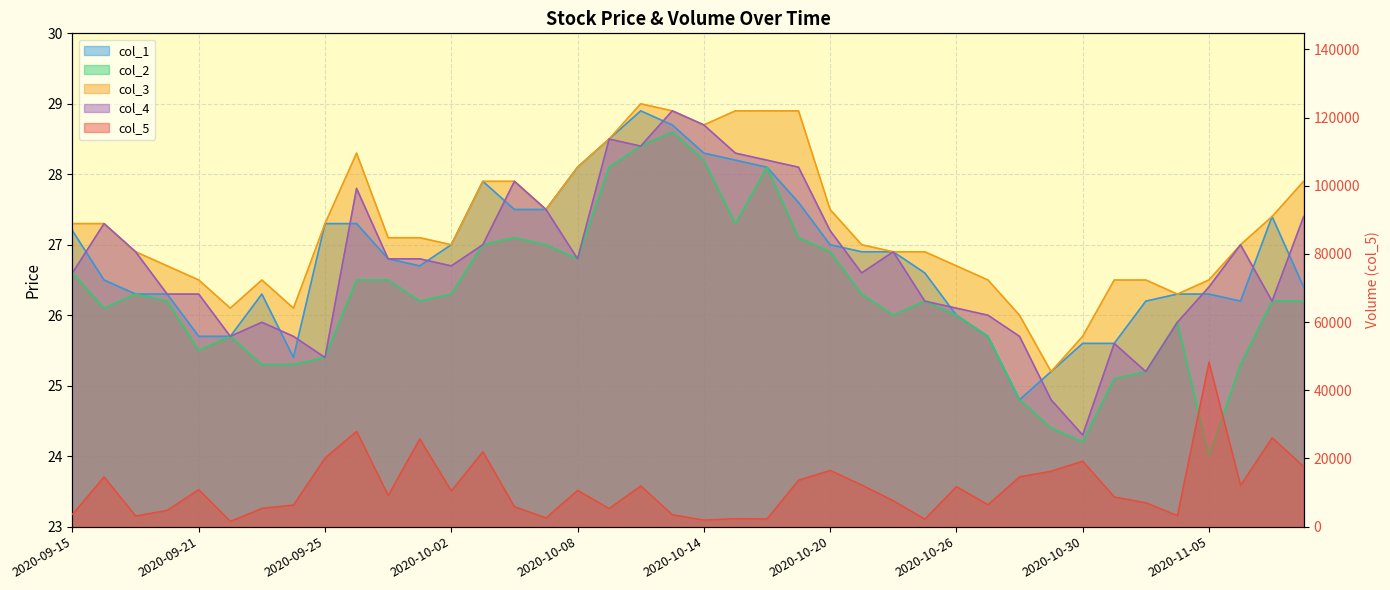

Reading left to right, what are all the values shown in this chart?

col_5: 3621.0	14603.0	3122.0	4799.0	10878.0	1553.0	5386.0	6355.0	20137.0	27985.0	9154.0	25747.0	10491.0	21978.0	5852.0	2582.0	10644.0	5321.0	11943.0	3530.0	1931.0	2354.0	2272.0	13636.0	16516.0	12233.0	7612.0	2200.0	11758.0	6426.0	14625.0	16278.0	19210.0	8725.0	7006.0	3255.0	48231.0	12119.0	26066.0	17662.0
col_2: 26.6	26.1	26.3	26.2	25.5	25.7	25.3	25.3	25.4	26.5	26.5	26.2	26.3	27.0	27.1	27.0	26.8	28.1	28.4	28.6	28.2	27.3	28.1	27.1	26.9	26.3	26.0	26.2	26.0	25.7	24.8	24.4	24.2	25.1	25.2	25.9	24.0	25.3	26.2	26.2
col_3: 27.3	27.3	26.9	26.7	26.5	26.1	26.5	26.1	27.3	28.3	27.1	27.1	27.0	27.9	27.9	27.5	28.1	28.5	29.0	28.9	28.7	28.9	28.9	28.9	27.5	27.0	26.9	26.9	26.7	26.5	26.0	25.2	25.7	26.5	26.5	26.3	26.5	27.0	27.4	27.9
col_1: 27.2	26.5	26.3	26.3	25.7	25.7	26.3	25.4	27.3	27.3	26.8	26.7	27.0	27.9	27.5	27.5	28.1	28.5	28.9	28.7	28.3	28.2	28.1	27.6	27.0	26.9	26.9	26.6	26.0	25.7	24.8	25.2	25.6	25.6	26.2	26.3	26.3	26.2	27.4	26.4
col_4: 26.6	27.3	26.9	26.3	26.3	25.7	25.9	25.7	25.4	27.8	26.8	26.8	26.7	27.0	27.9	27.5	26.8	28.5	28.4	28.9	28.7	28.3	28.2	28.1	27.2	26.6	26.9	26.2	26.1	26.0	25.7	24.8	24.3	25.6	25.2	25.9	26.4	27.0	26.2	27.4